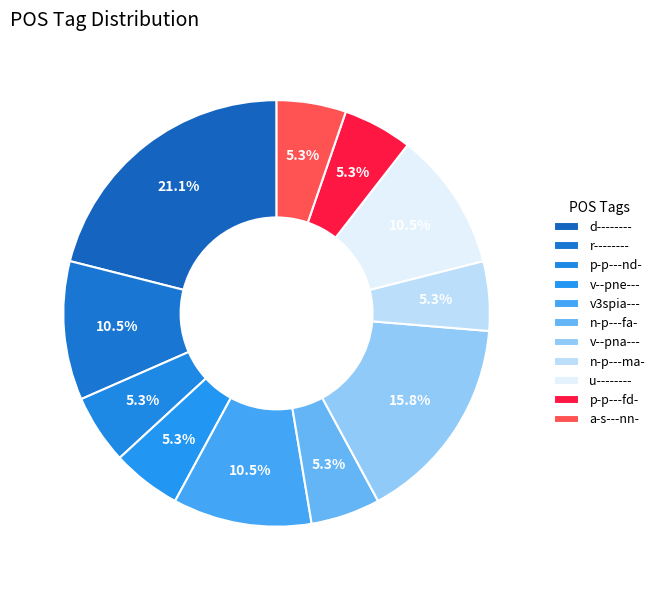

True or false: n-p---ma- accounts for 14% of the total.

False